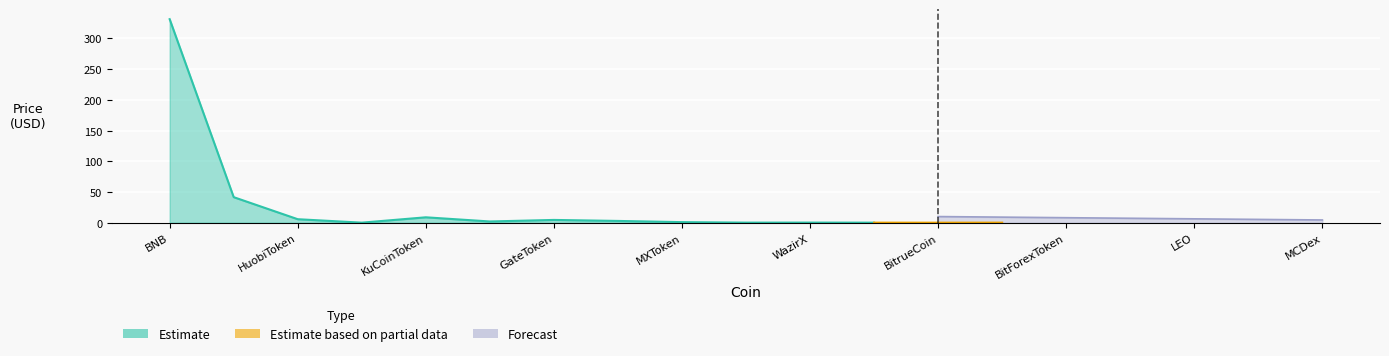

What position from the left is HuobiToken?

3